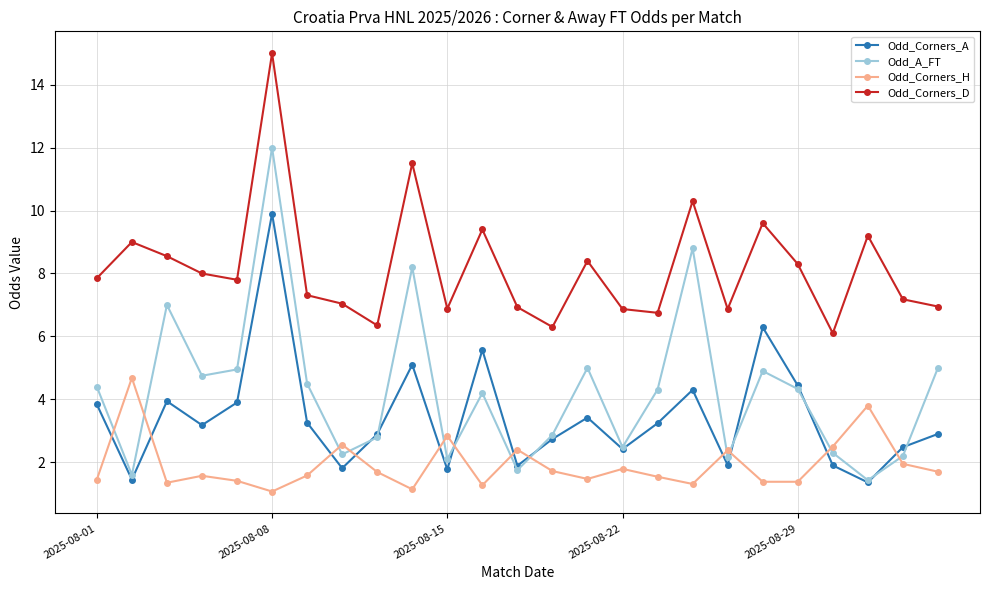

How many lines are shown in the chart?

4